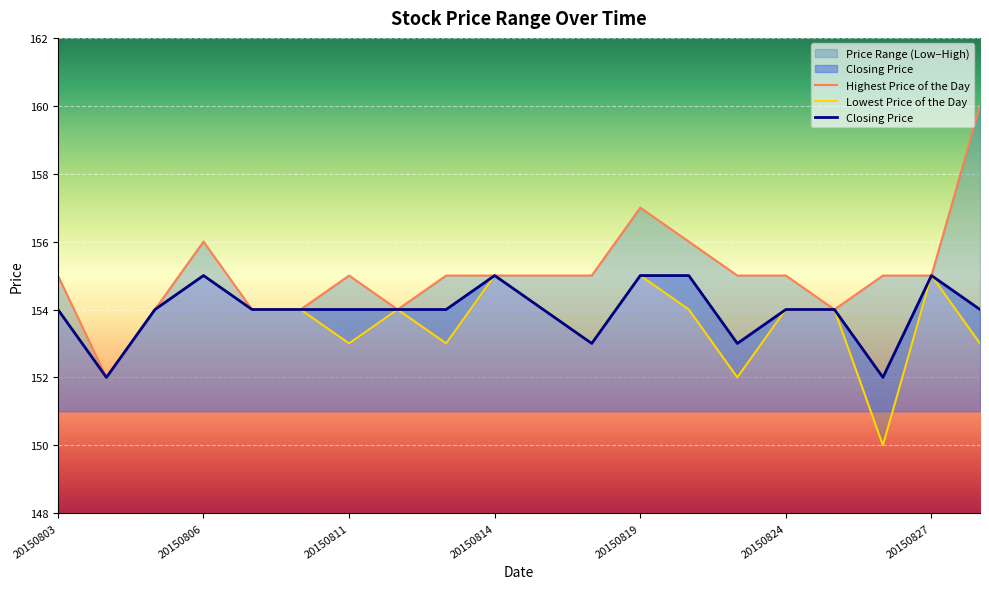

Reading right to left, what are all the values shown in this chart?

Highest Price of the Day: 160	155	155	154	155	155	156	157	155	155	155	155	154	155	154	154	156	154	152	155
Lowest Price of the Day: 153	155	150	154	154	152	154	155	153	154	155	153	154	153	154	154	155	154	152	154
Closing Price: 154	155	152	154	154	153	155	155	153	154	155	154	154	154	154	154	155	154	152	154